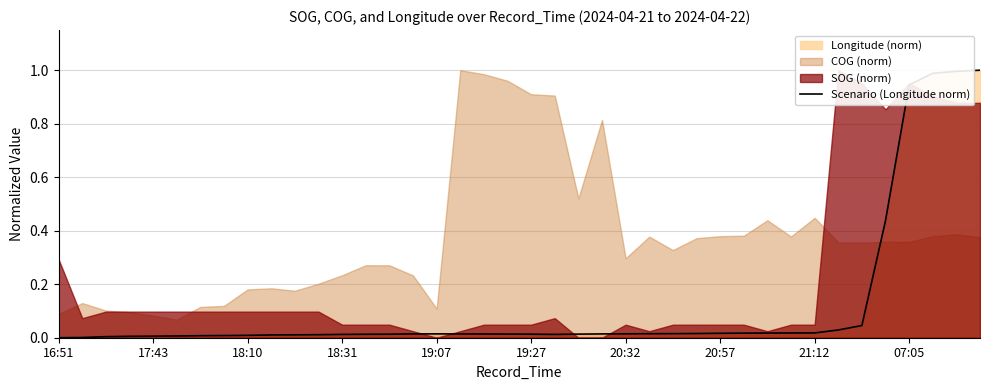

Between 38 and 31, which is larger?

38